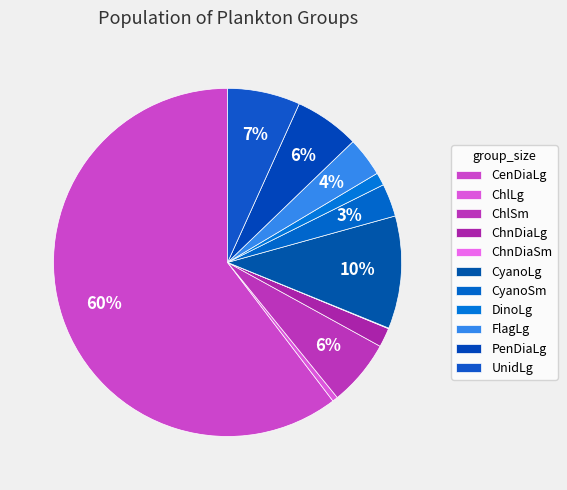

What percentage is the CenDiaLg slice, to the nearest percent?

60%